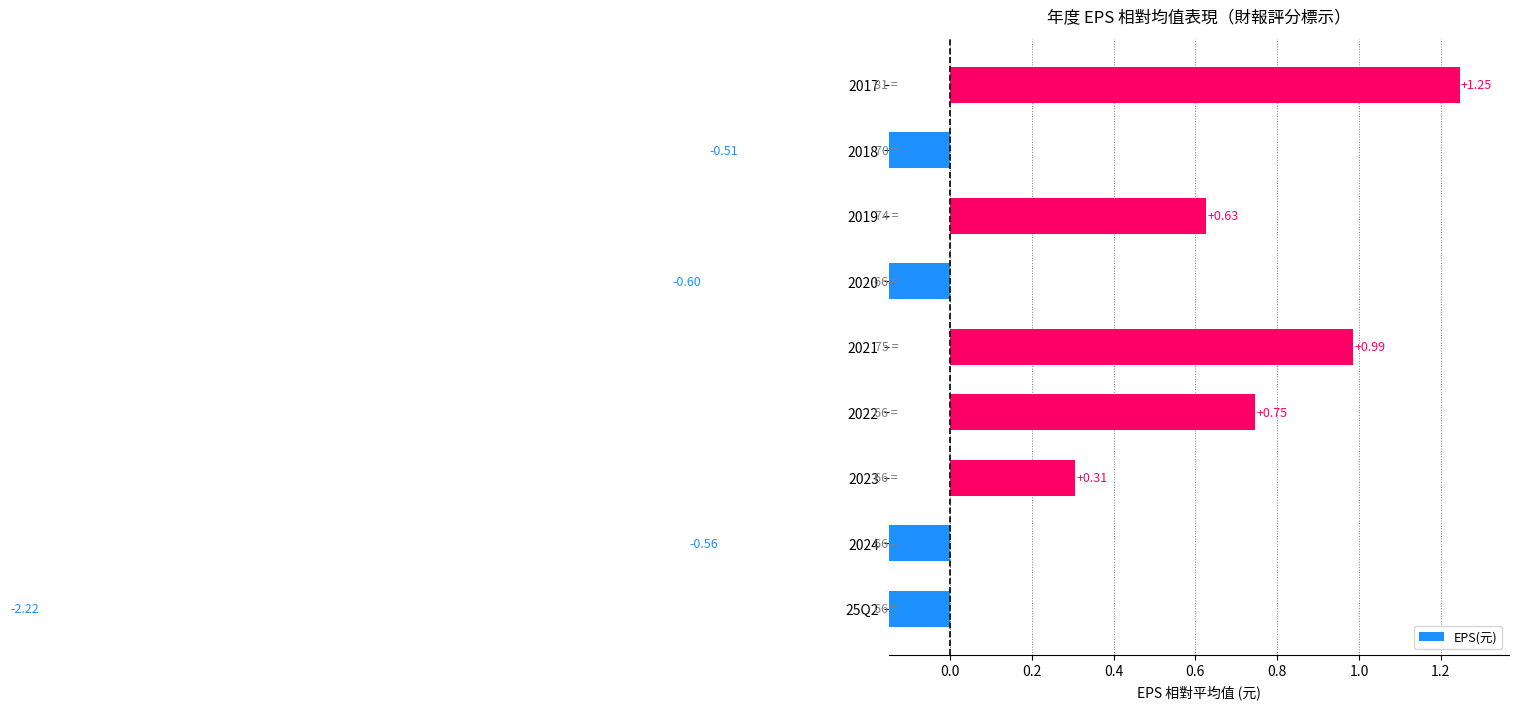

Reading left to right, what are all the values shown in this chart?

-2.2	-0.6	0.3	0.7	1.0	-0.6	0.6	-0.5	1.2